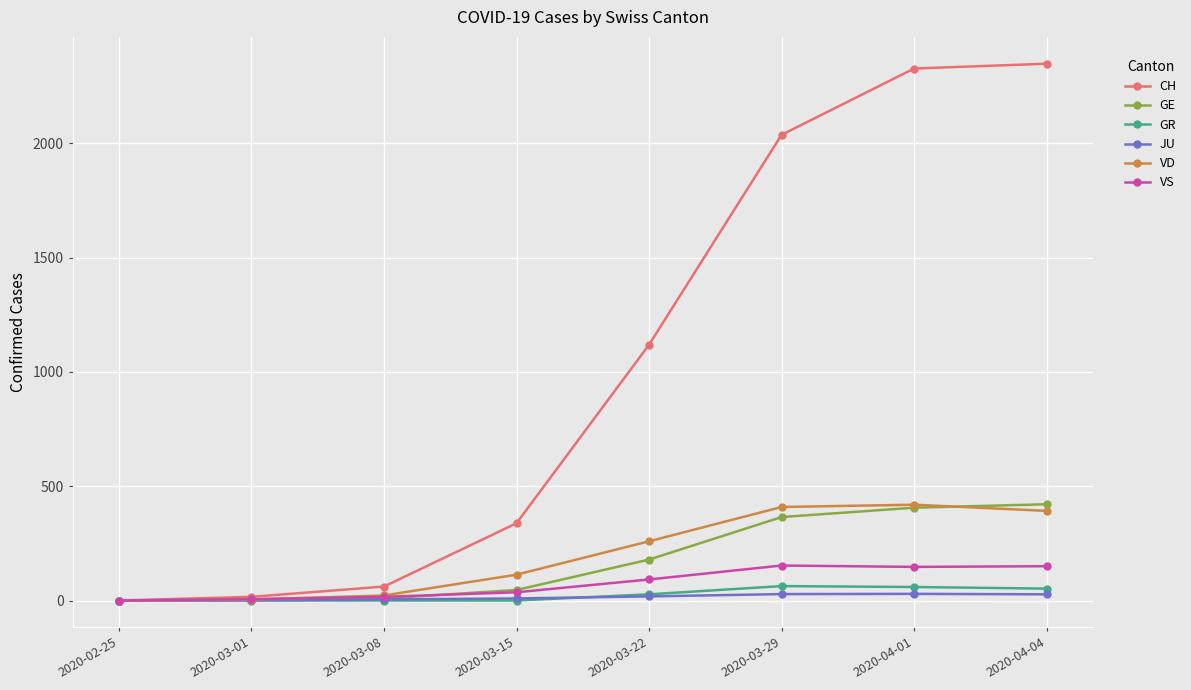

True or false: GR has more than 0 interior local peaks.

True